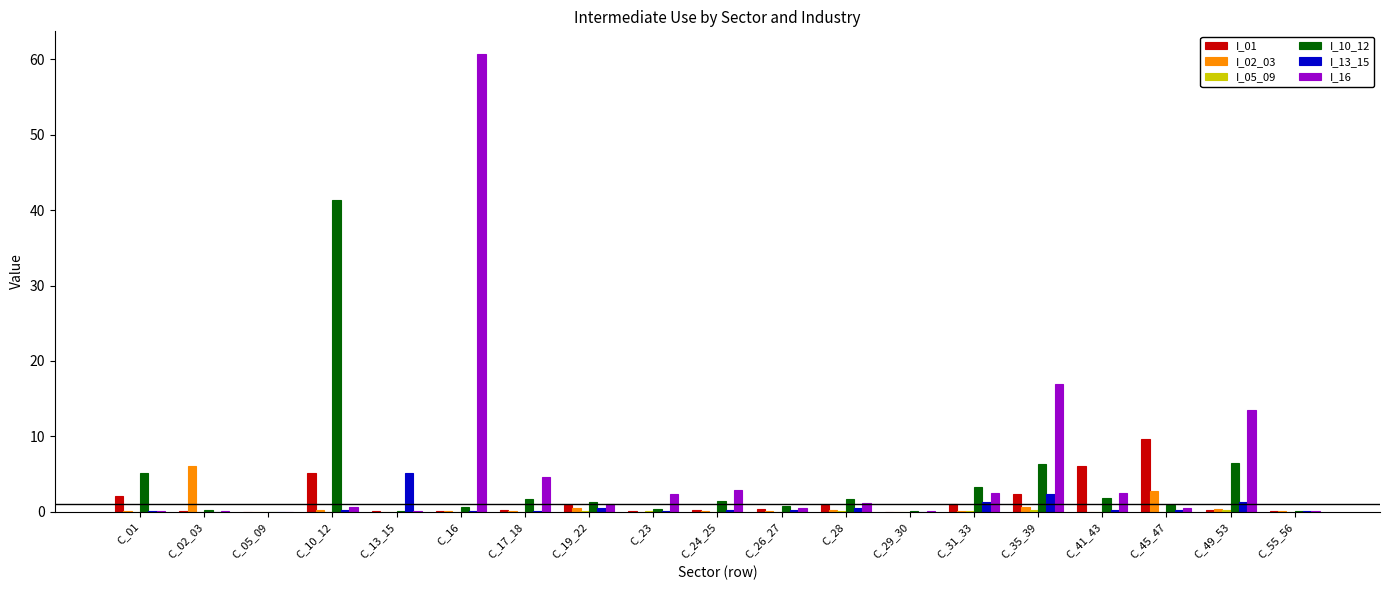

At which category is the sum across all series the highest?

C_16